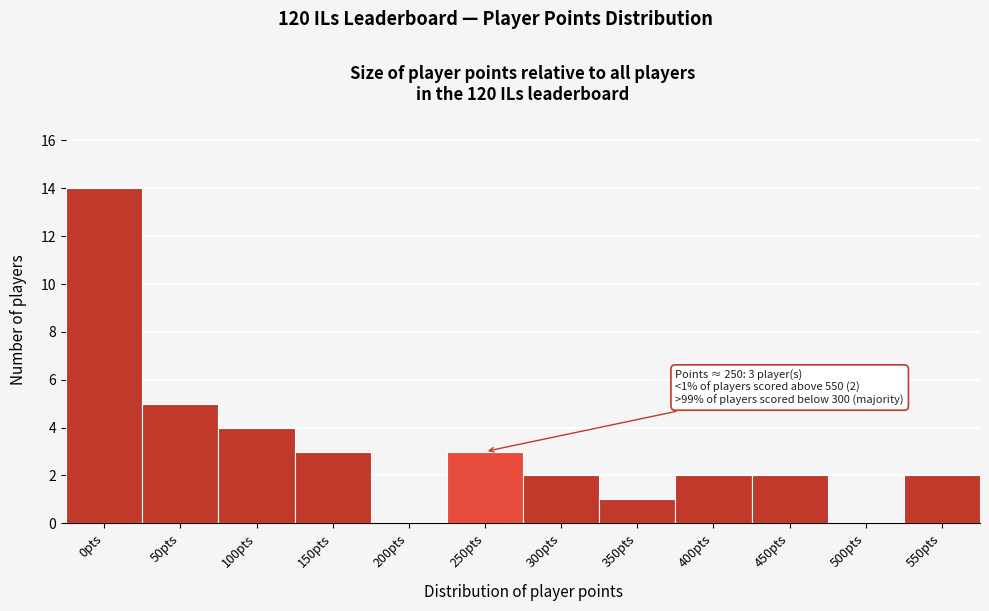

Reading left to right, list all the values displayed in this chart.

0pts=14	50pts=5	100pts=4	150pts=3	200pts=0	250pts=3	300pts=2	350pts=1	400pts=2	450pts=2	500pts=0	550pts=2